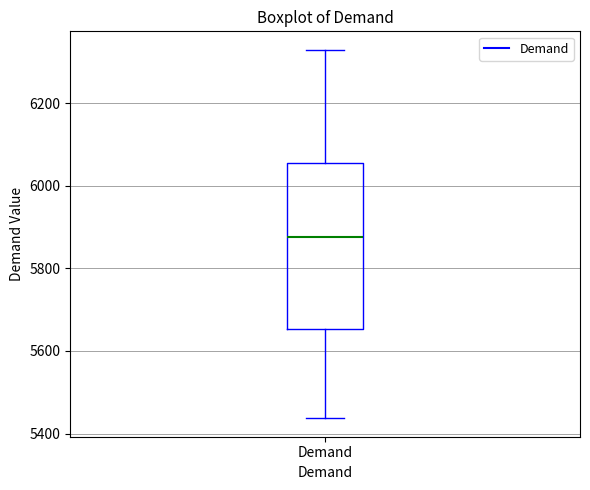

Transcribe this box plot: give where the median line is, the range the box spans, and where the two whiskers end, as read against the y-axis. The values are not printed on the chart, so give them approximately, as read against the axis.

median 5880, box 5660 to 6060, whiskers 5440 to 6320